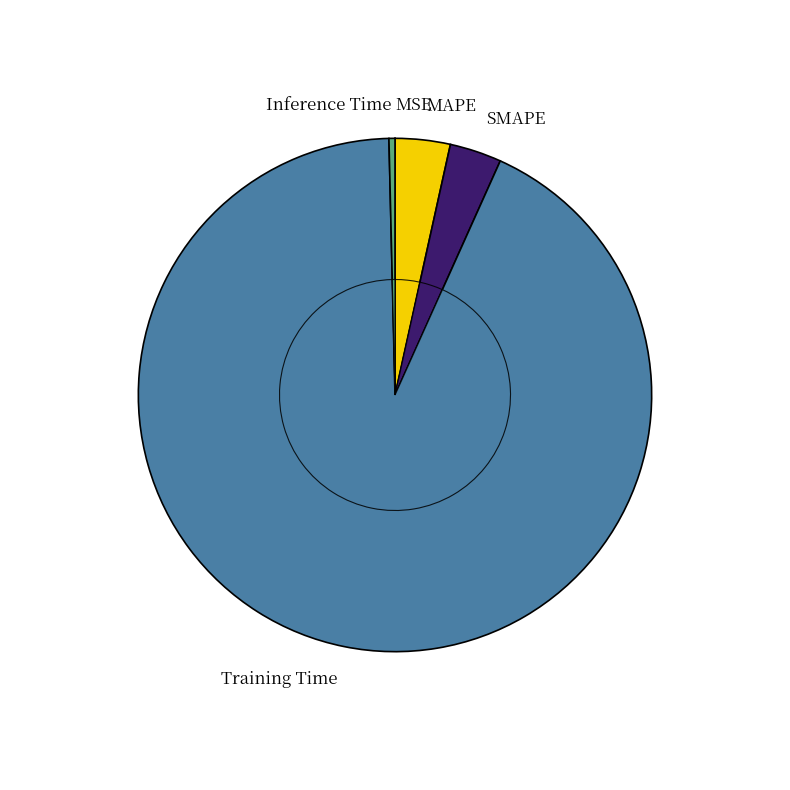

Rank the categories by value from lowest to highest.

MSE, Inference Time, SMAPE, MAPE, Training Time